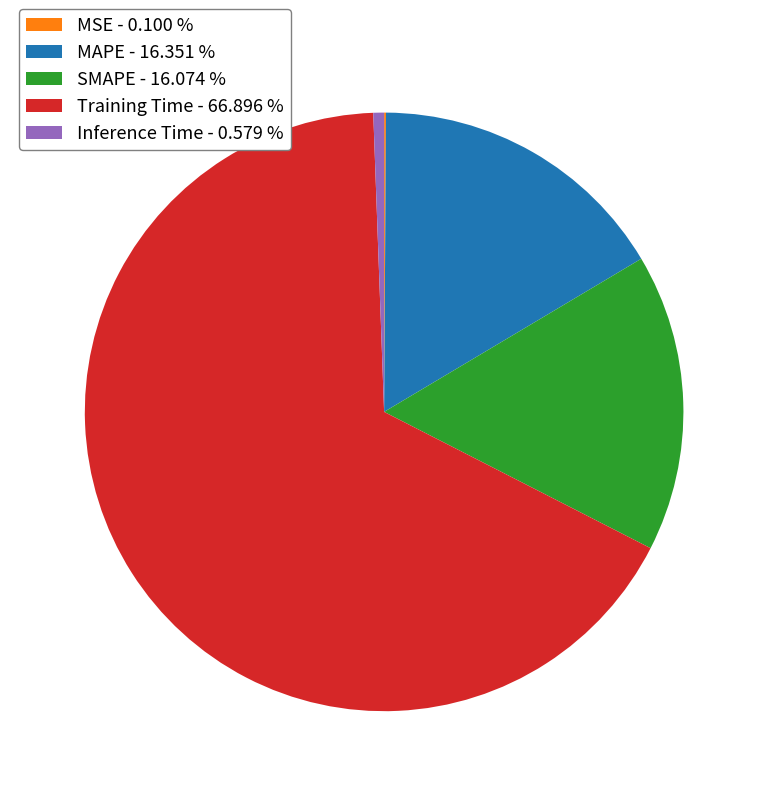

Between MAPE - 16.351 % and Inference Time - 0.579 %, which is larger?

MAPE - 16.351 %